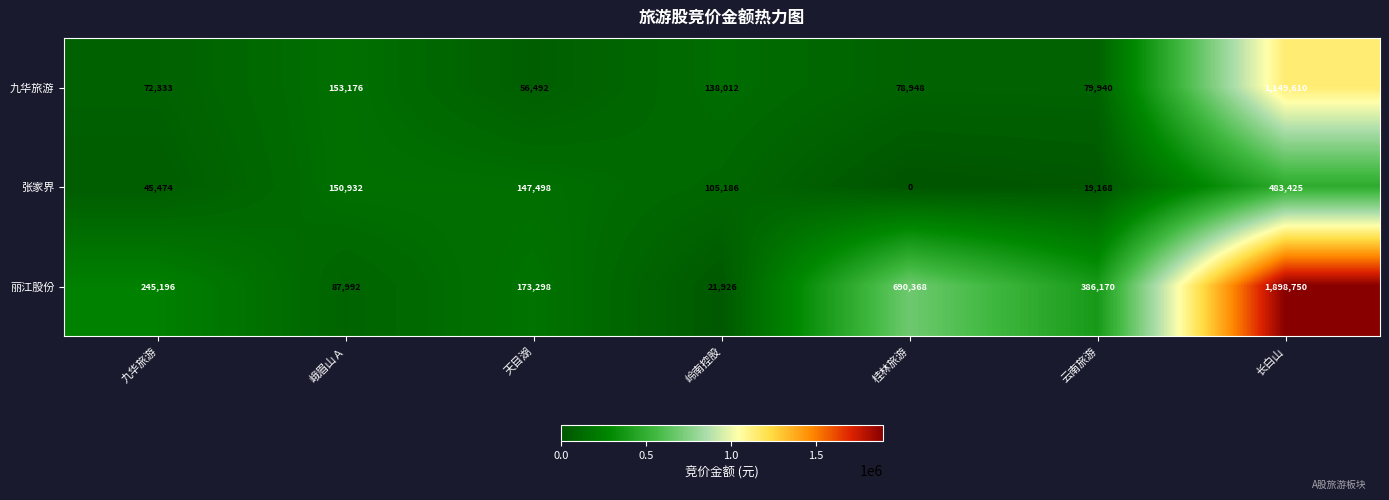

What is the average value of the 张家界 series?

135955